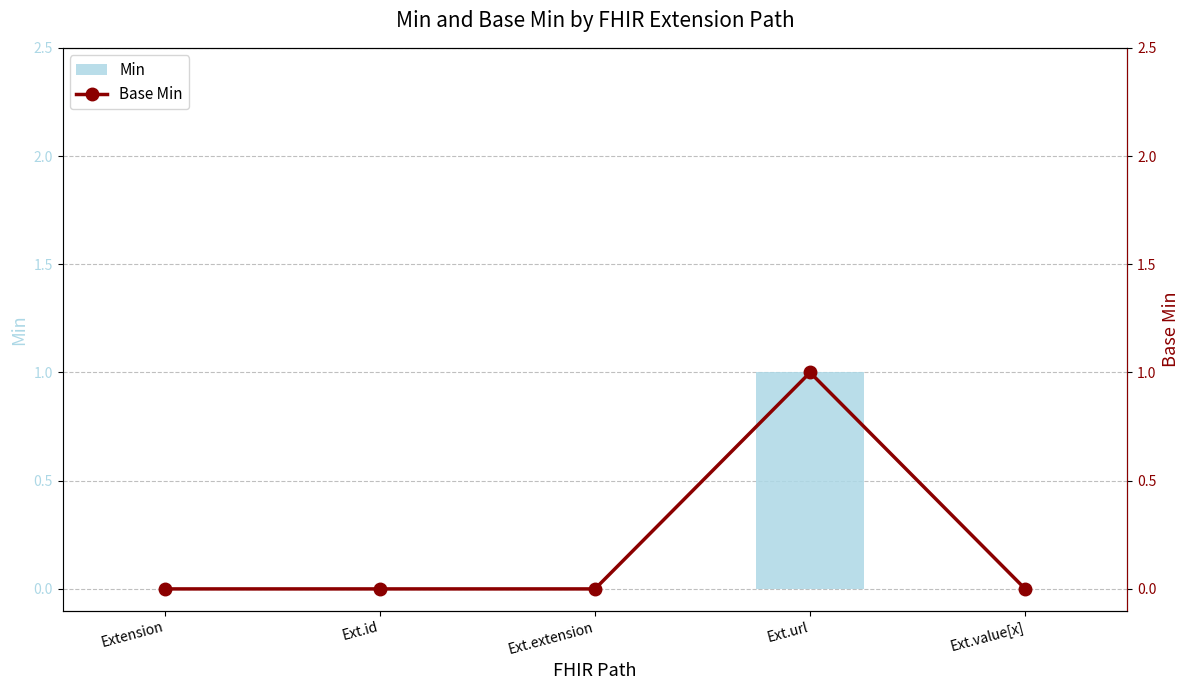

The Min series shows 0 at Ext.id. True or false?

True